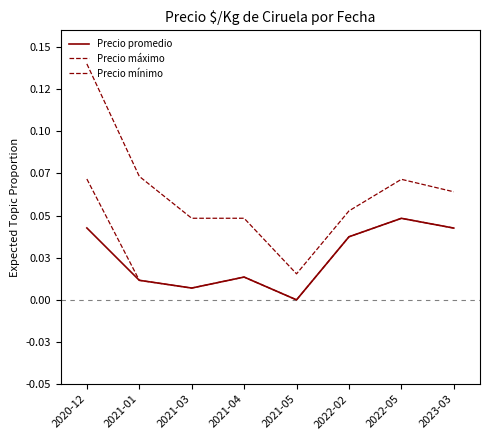

Does the chart display data point markers on the line(s)?

No